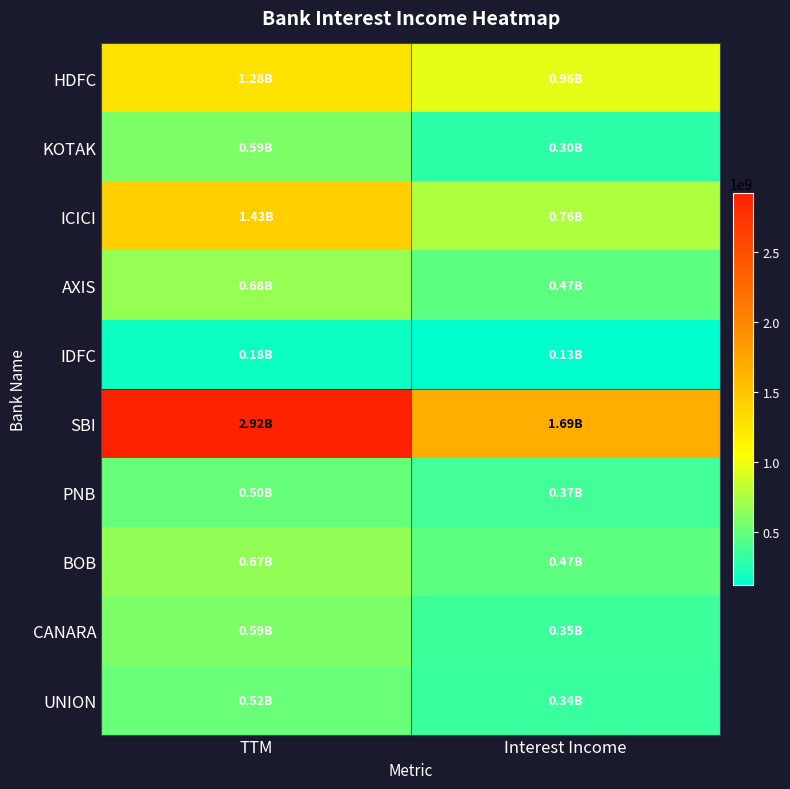

What is the total value across all series at TTM?

9348748821